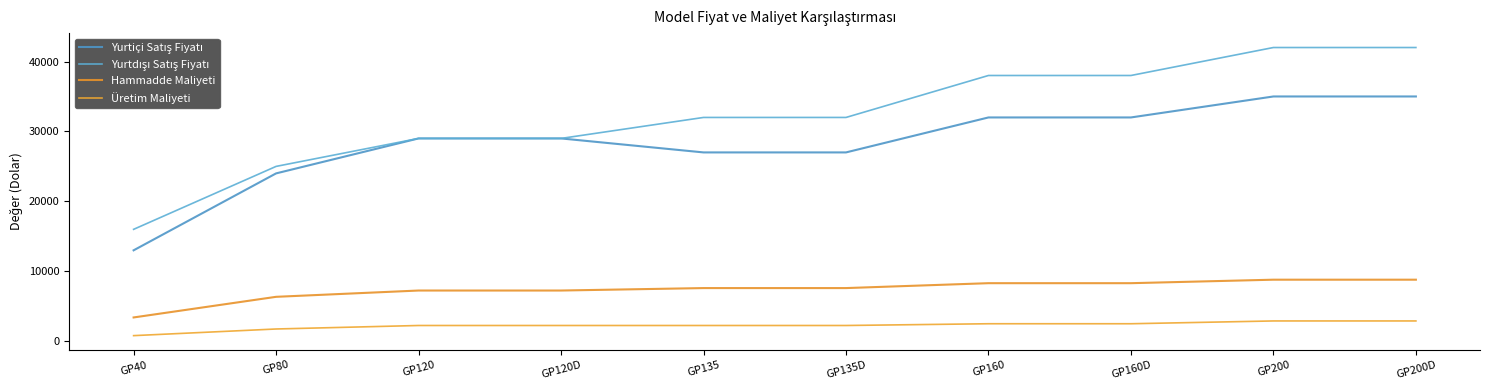

What position from the left is GP120?

3